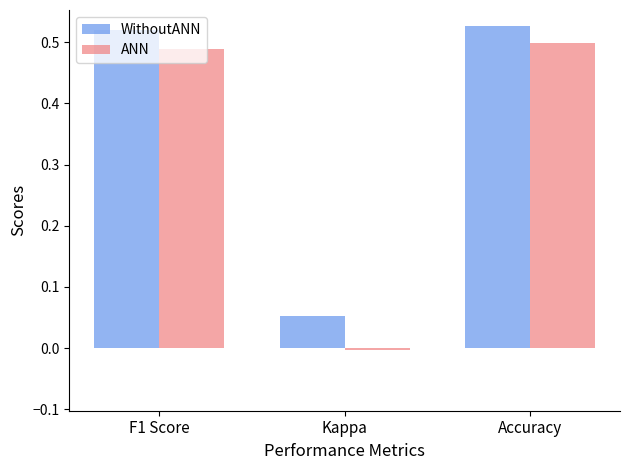

How many positive values does the ANN series have?

2